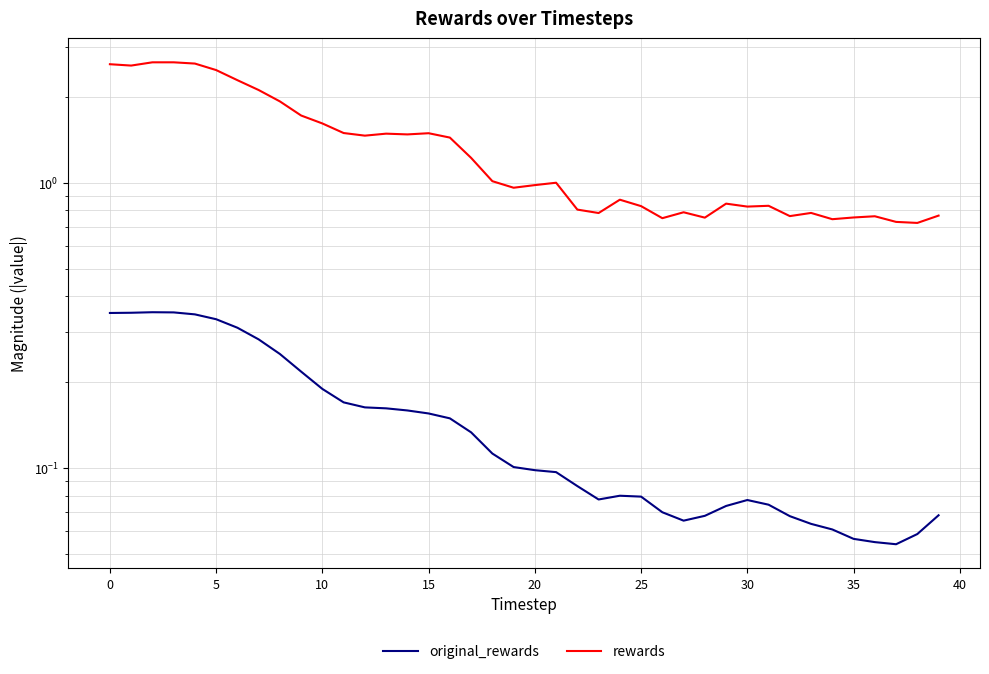

What is the label of the 32nd point from the left?

31